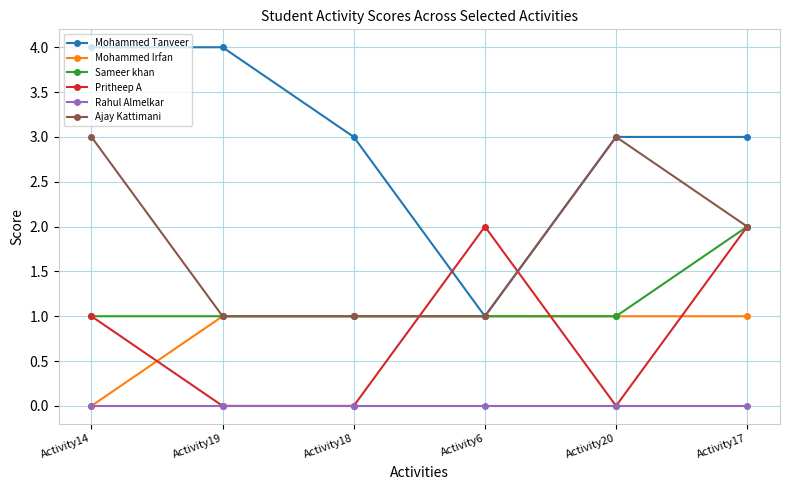

At which category is the sum across all series the highest?

Activity17